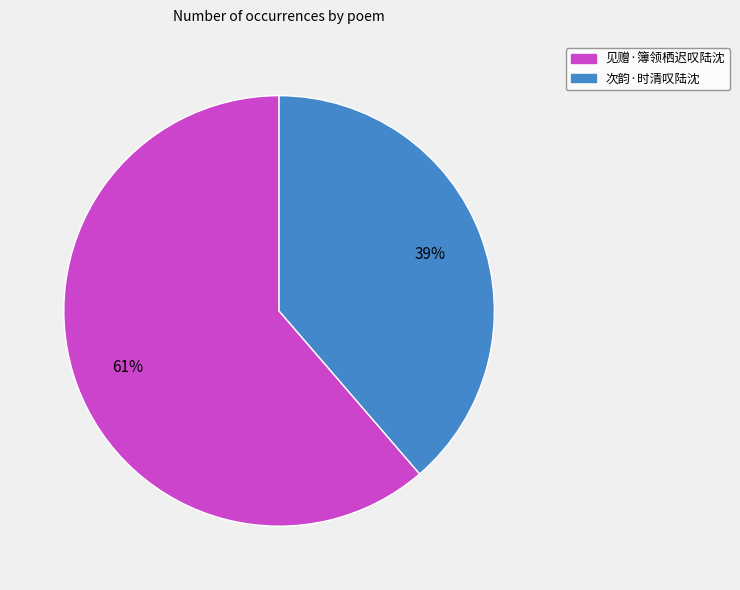

Combined, do 次韵·时清叹陆沈 and 见赠·簿领栖迟叹陆沈 account for over 50%?

Yes